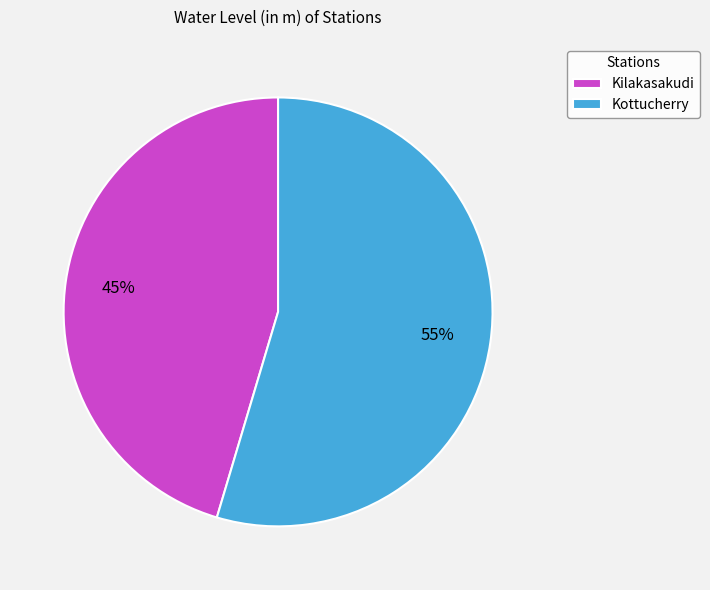

Rank the categories by value from highest to lowest.

Kottucherry, Kilakasakudi